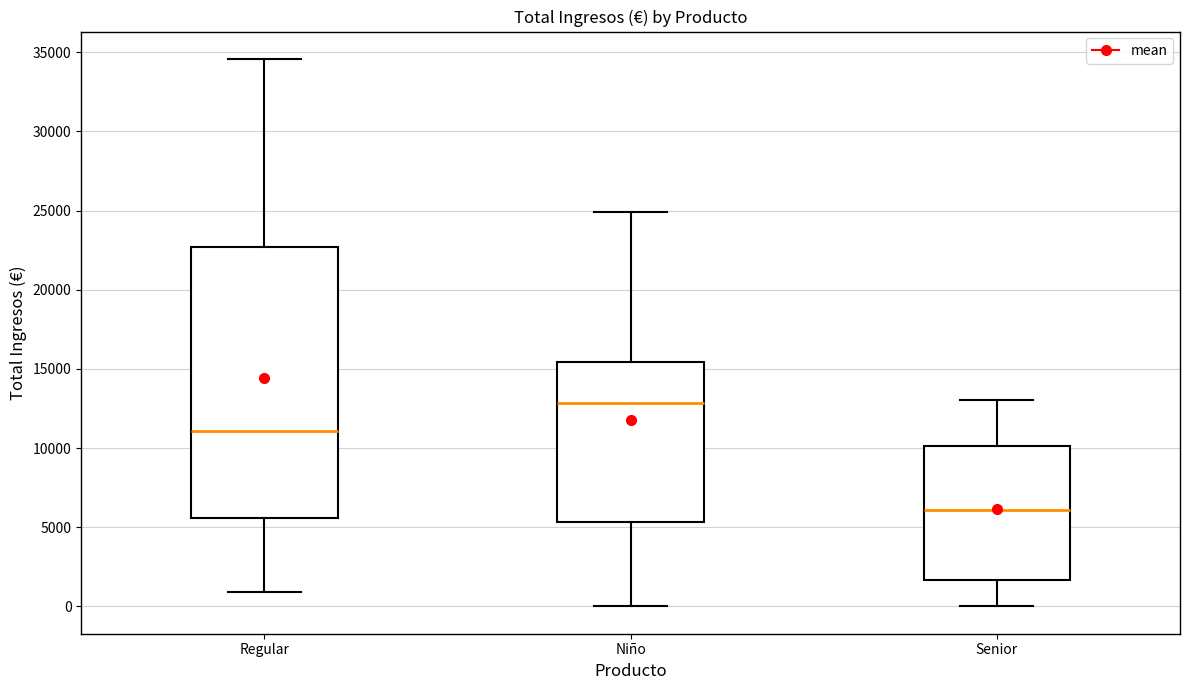

Reading left to right, transcribe this box plot: for each box, give where its median line is, the range the box spans, and where its two whiskers end, as read against the y-axis. The values are not printed on the chart, so give them approximately, as read against the axis.

Regular: median 11000, box 5500 to 22500, whiskers 1000 to 34500
Niño: median 13000, box 5500 to 15500, whiskers 0 to 25000
Senior: median 6000, box 1500 to 10000, whiskers 0 to 13000